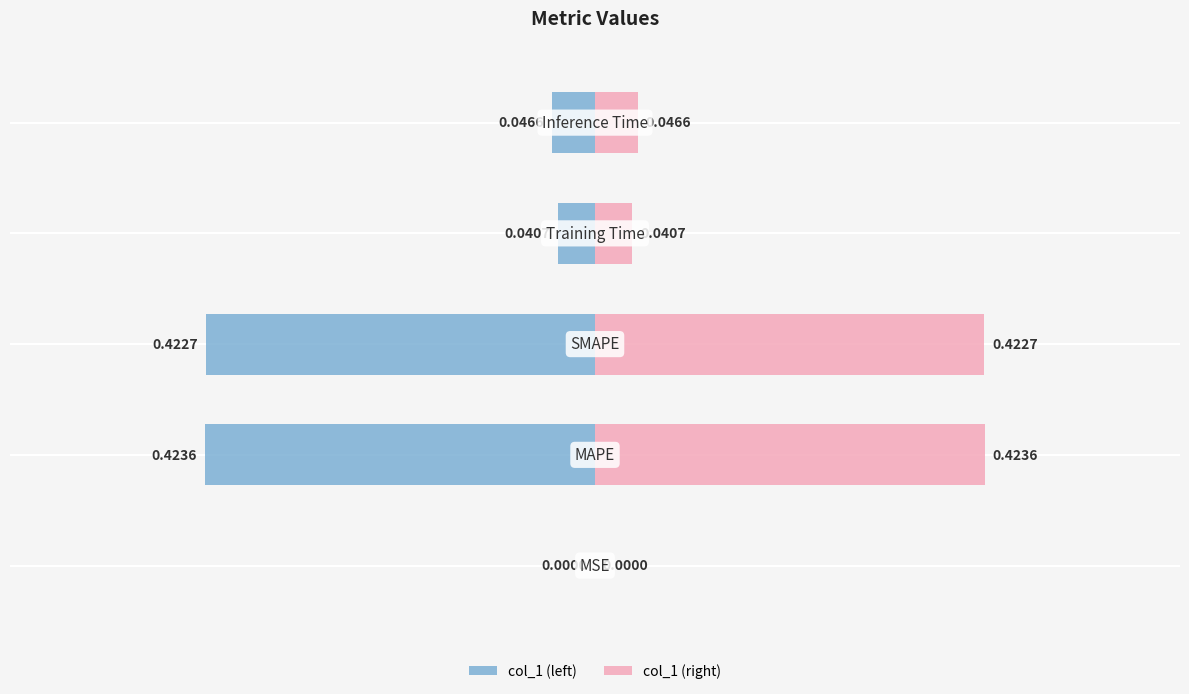

What is the difference between the maximum and minimum values in the col_1 (left) series?

0.4